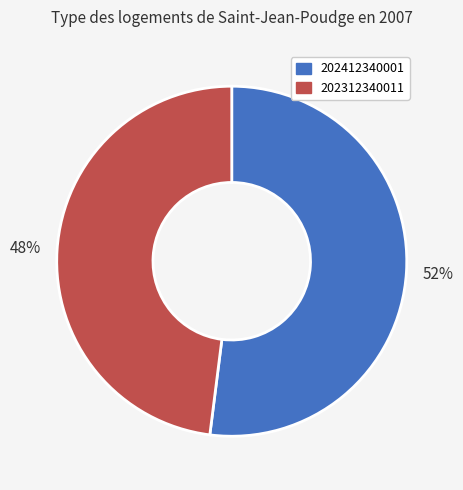

Which slice represents more than half of the pie?

202412340001